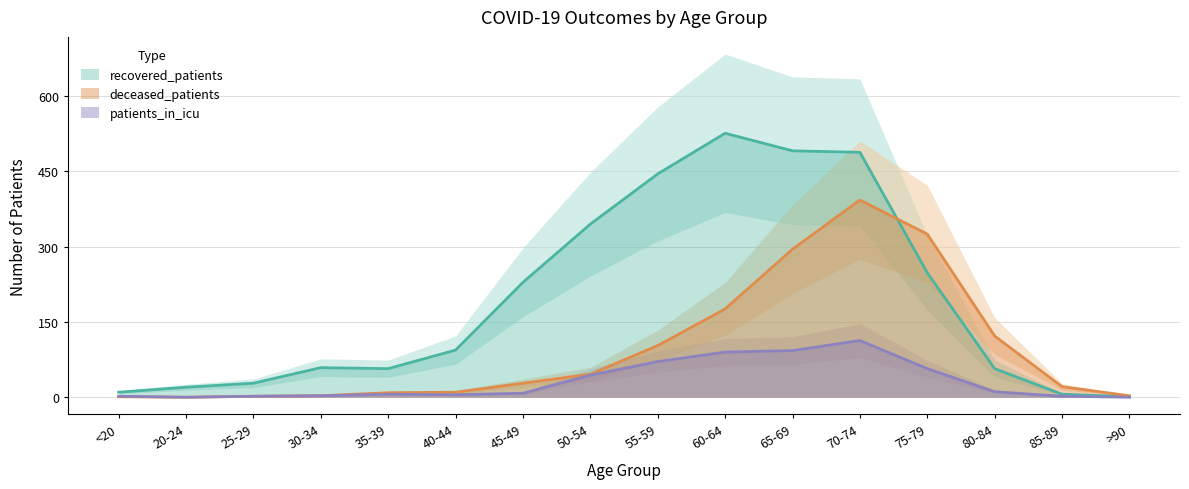

Which category has the lowest value in the deceased_patients series?

20-24